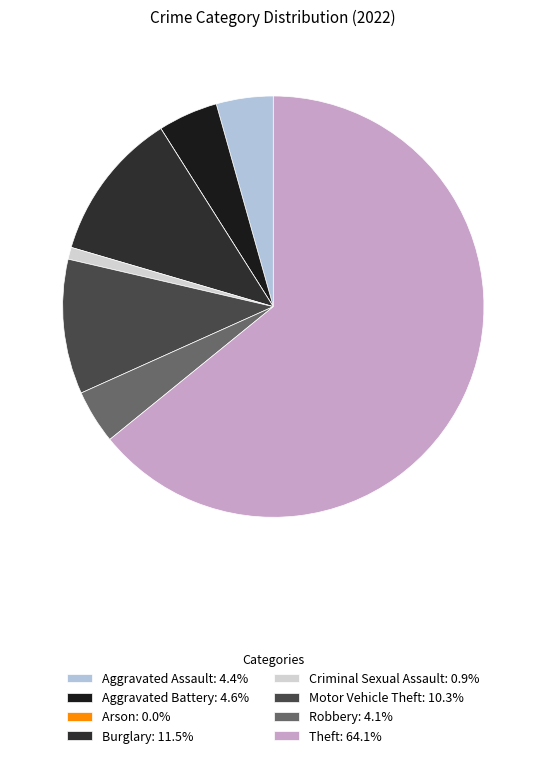

To the nearest percent, what is the average slice percentage?

12%